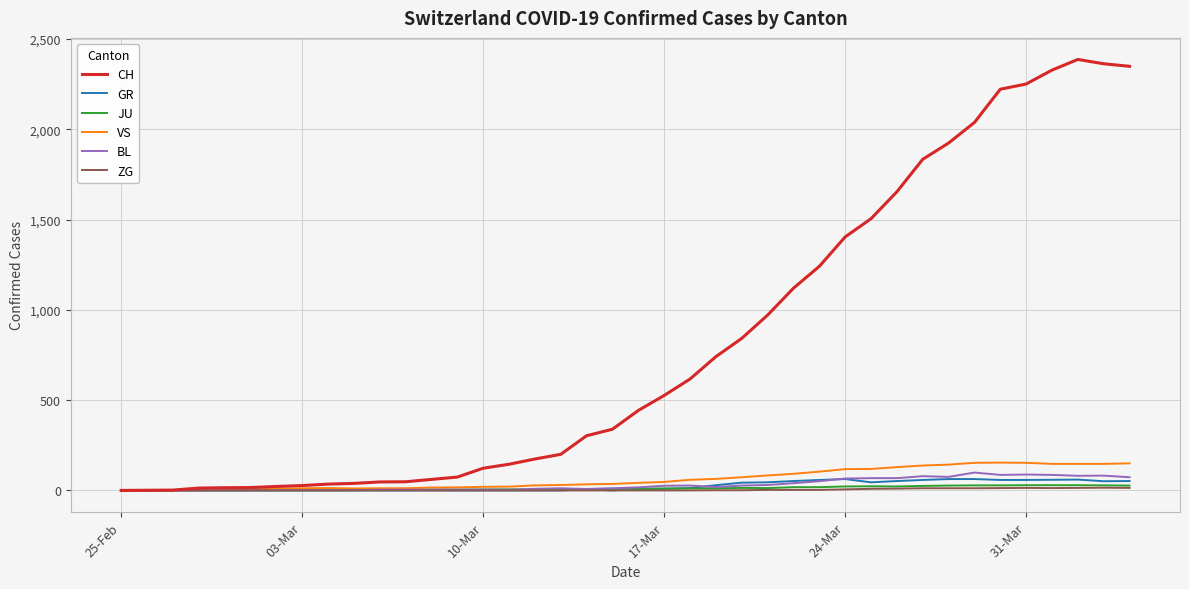

Which series has the largest range (max minus min)?

CH